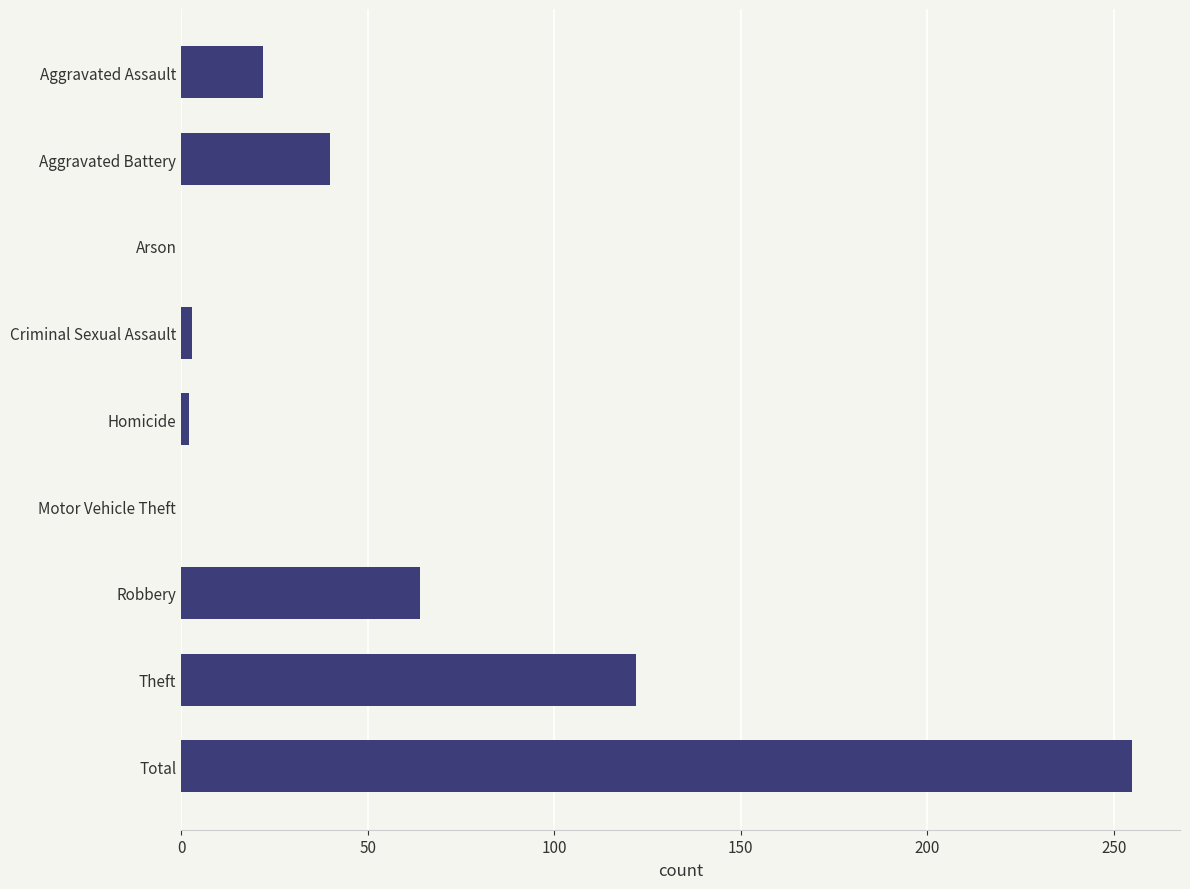

At which label is the value closest to 127?

Theft